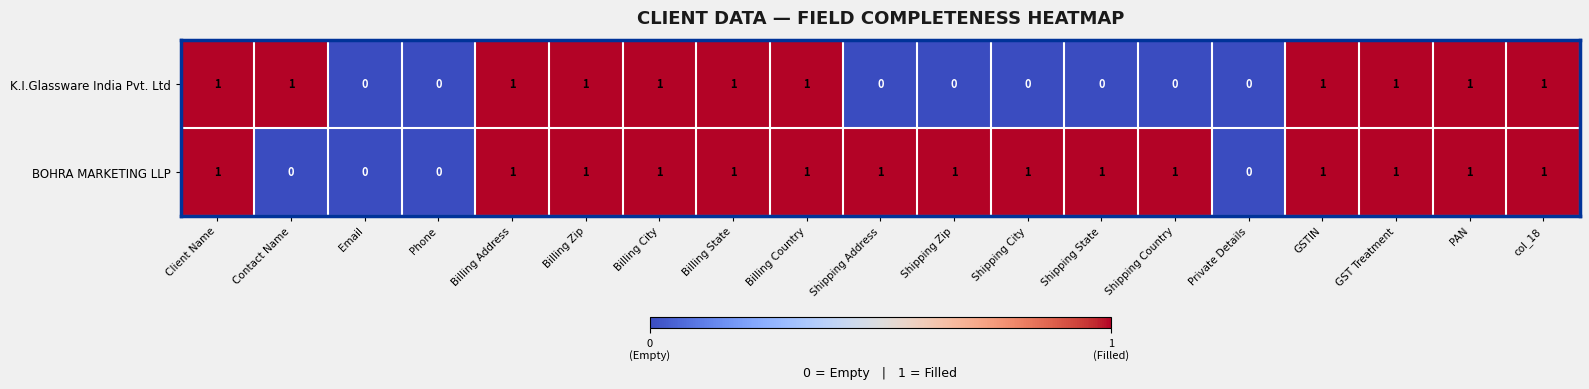

Which series has the largest total across all categories?

BOHRA MARKETING LLP